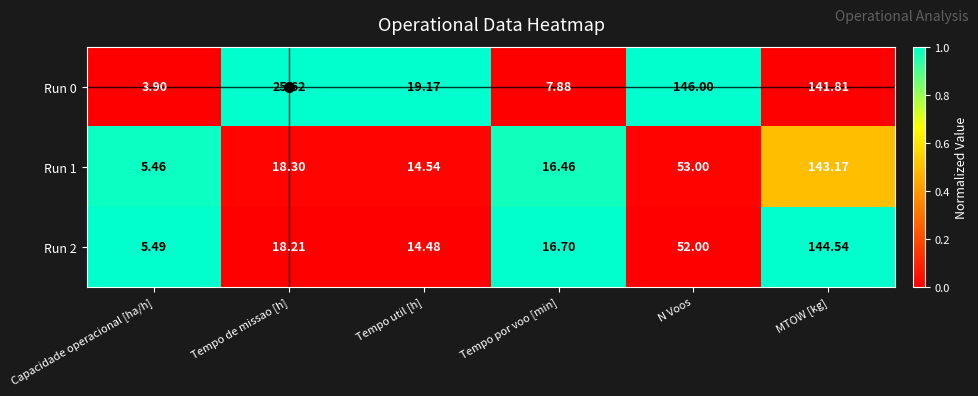

List the labels in order of Run 1 value, largest first.

MTOW [kg], N Voos, Tempo de missao [h], Tempo por voo [min], Tempo util [h], Capacidade operacional [ha/h]